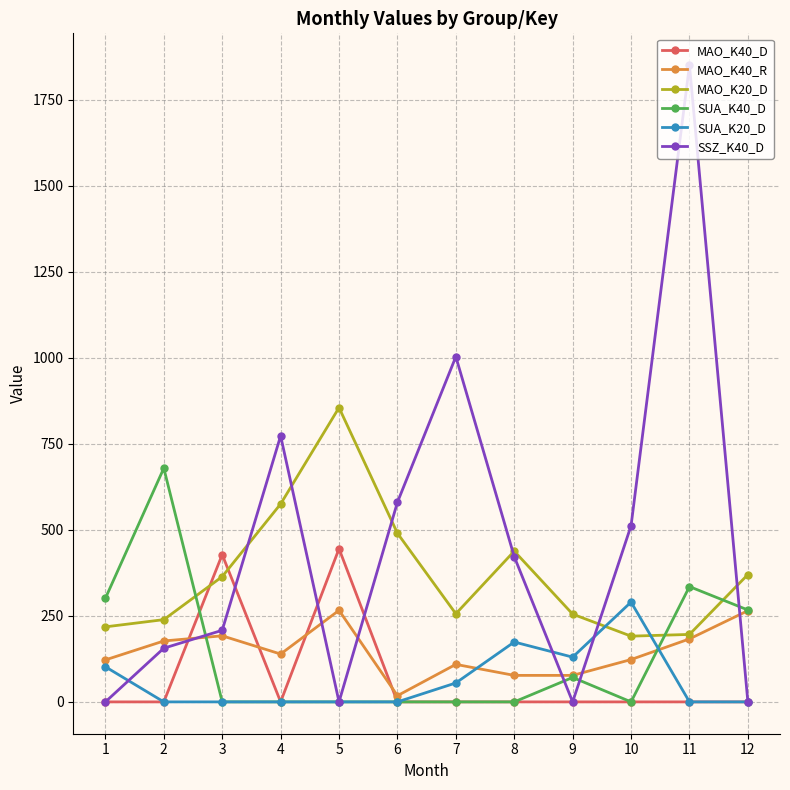

The value of MAO_K40_D at 4 is 0. True or false?

True